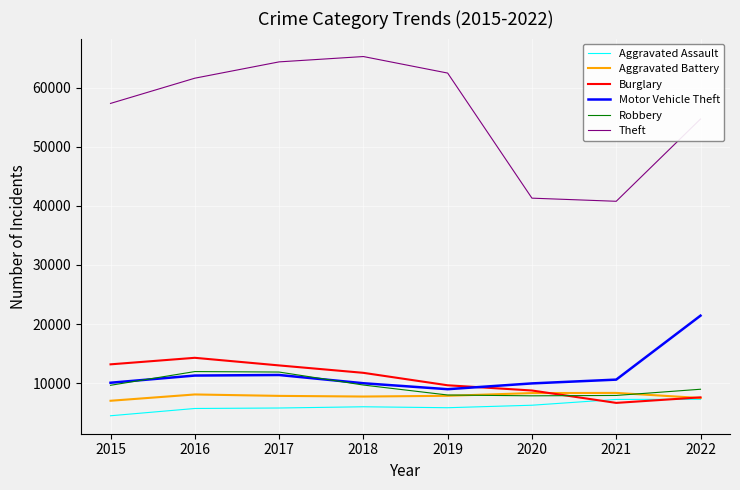

Which series has the largest total across all categories?

Theft